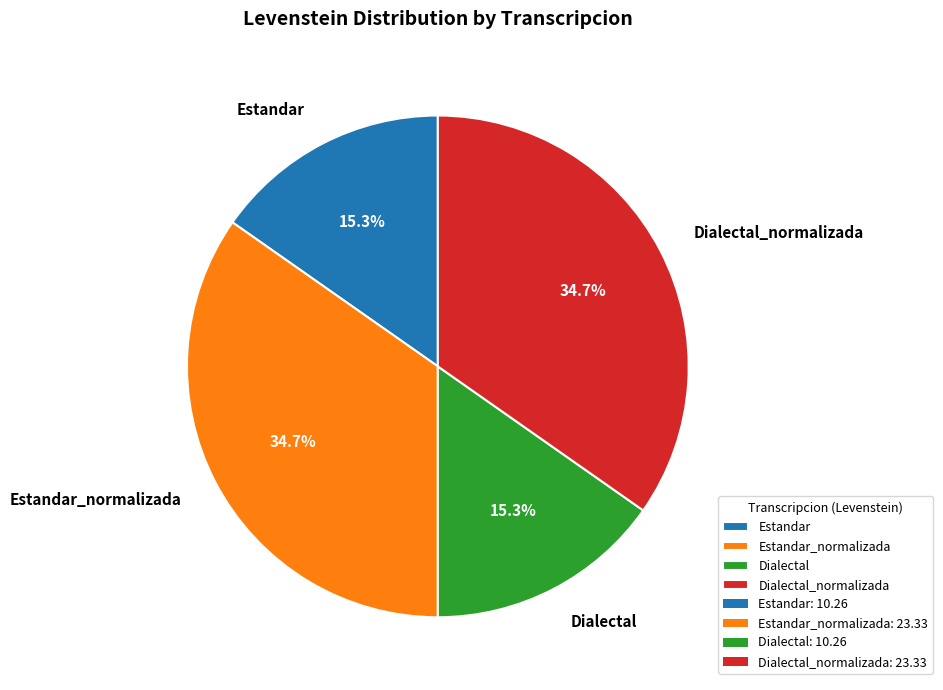

To the nearest percent, what is the difference between the largest and smallest slice percentages?

19%